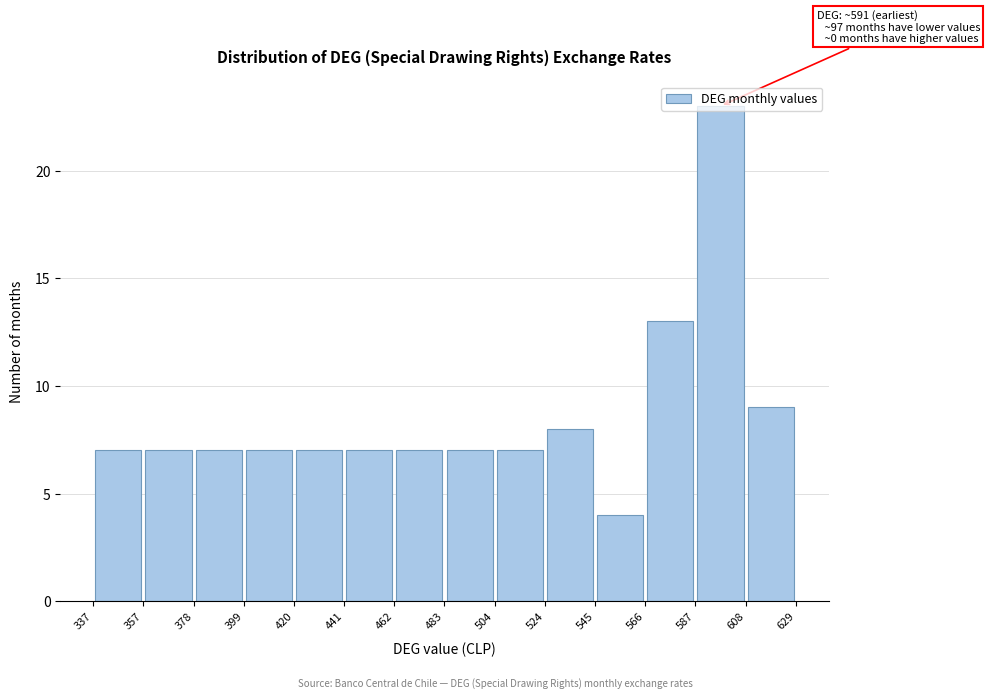

Over which range of the x-axis is the bar tallest?

587 to 608